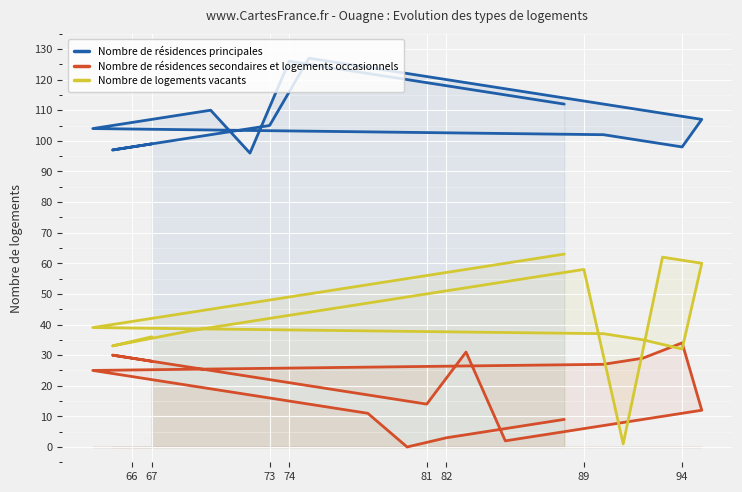

Which series has the widest spread of values?

Nombre de logements vacants